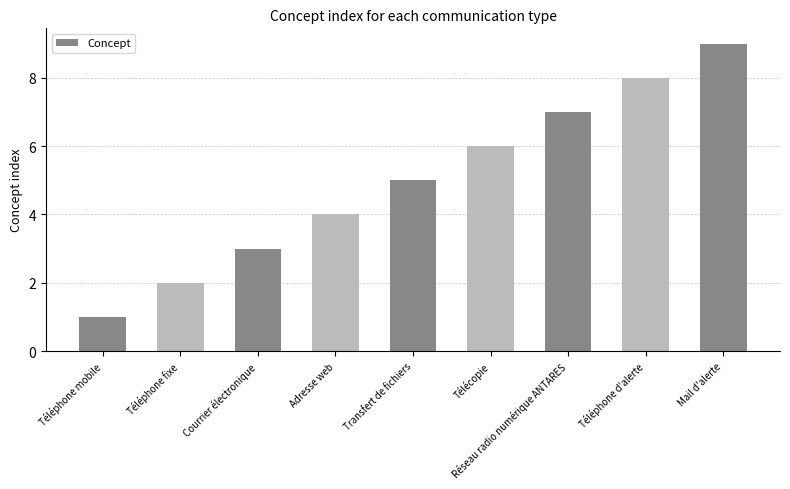

Which label corresponds to the smallest value in the chart?

Téléphone mobile